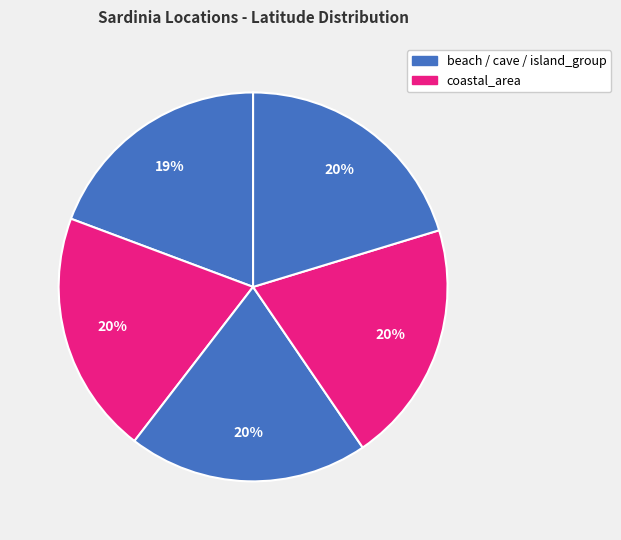

Is there a majority slice in this chart?

No